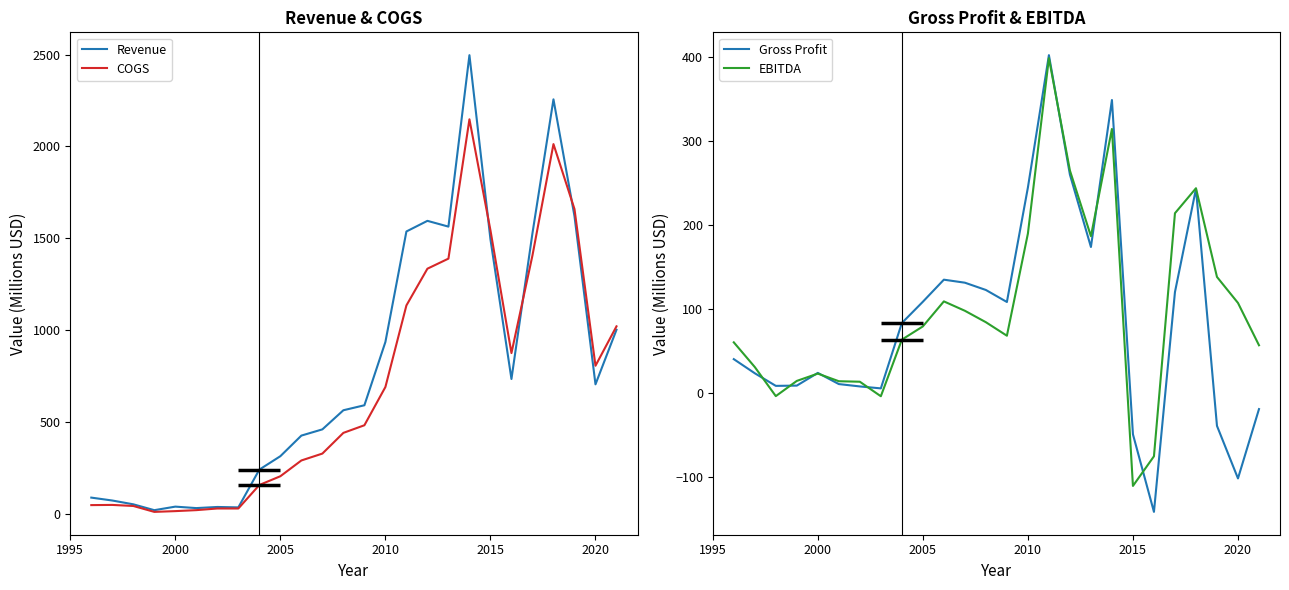

How many data points does each series have?

26